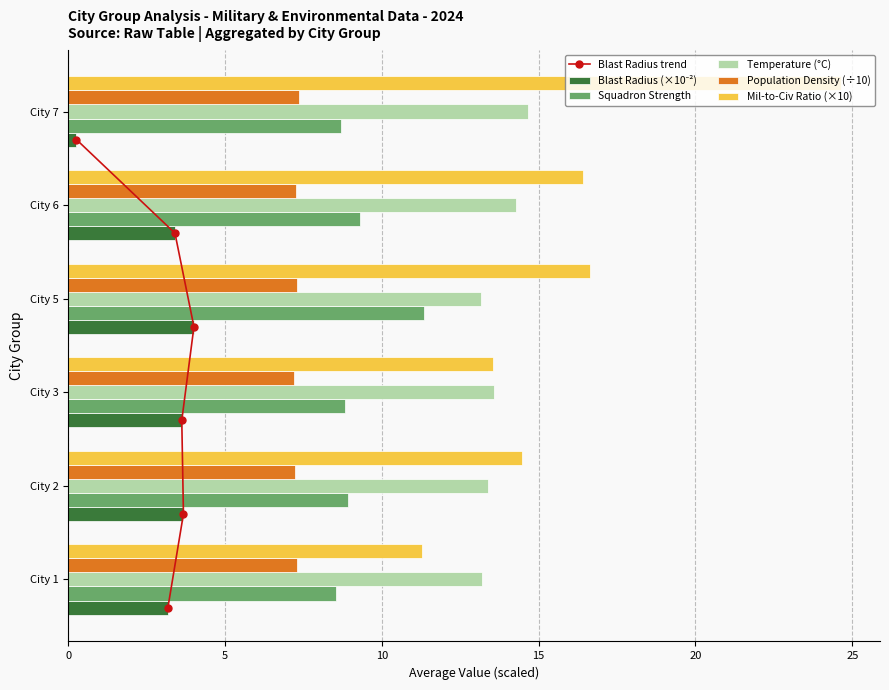

What is the value of the Population Density (÷10) bar at the 6th from the left?

7.3